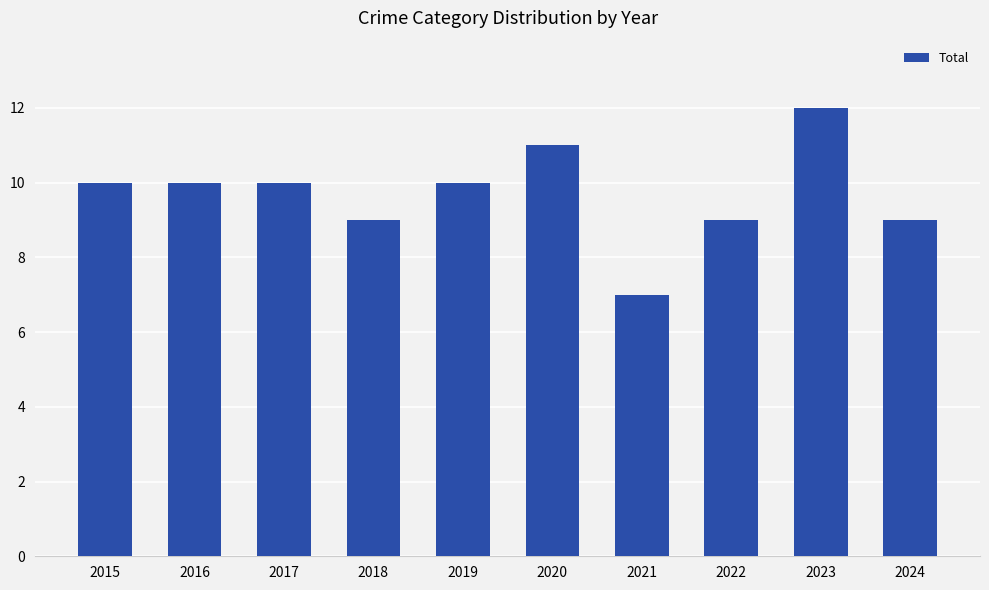

Reading left to right, what are all the values shown in this chart?

2015=10	2016=10	2017=10	2018=9	2019=10	2020=11	2021=7	2022=9	2023=12	2024=9